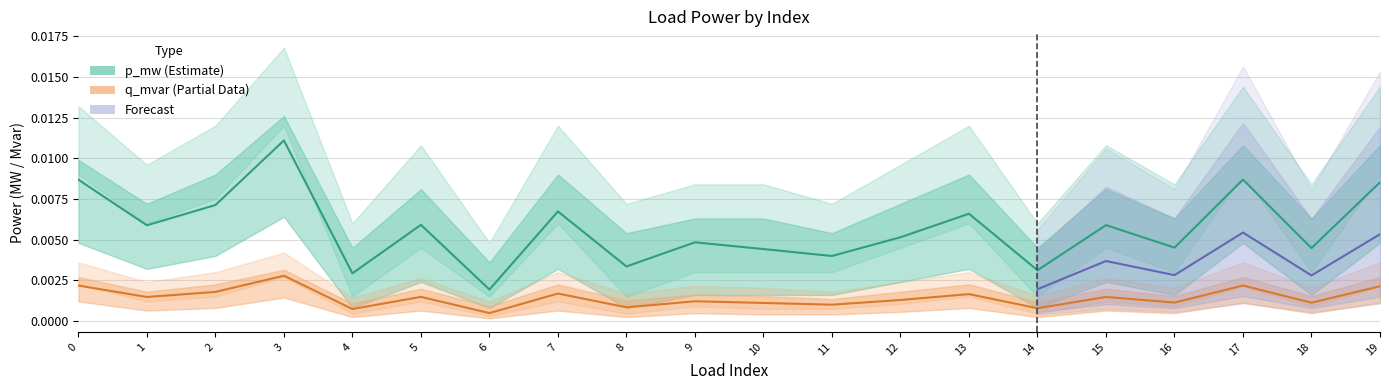

Count the number of categories in the chart.

20